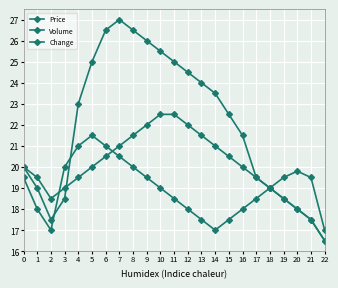

What is the value of the Price point at the 23rd from the left?

16.5